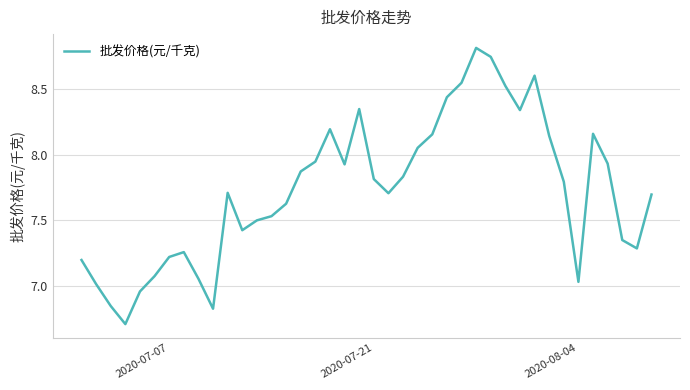

What is the difference between the maximum and minimum values?

2.1